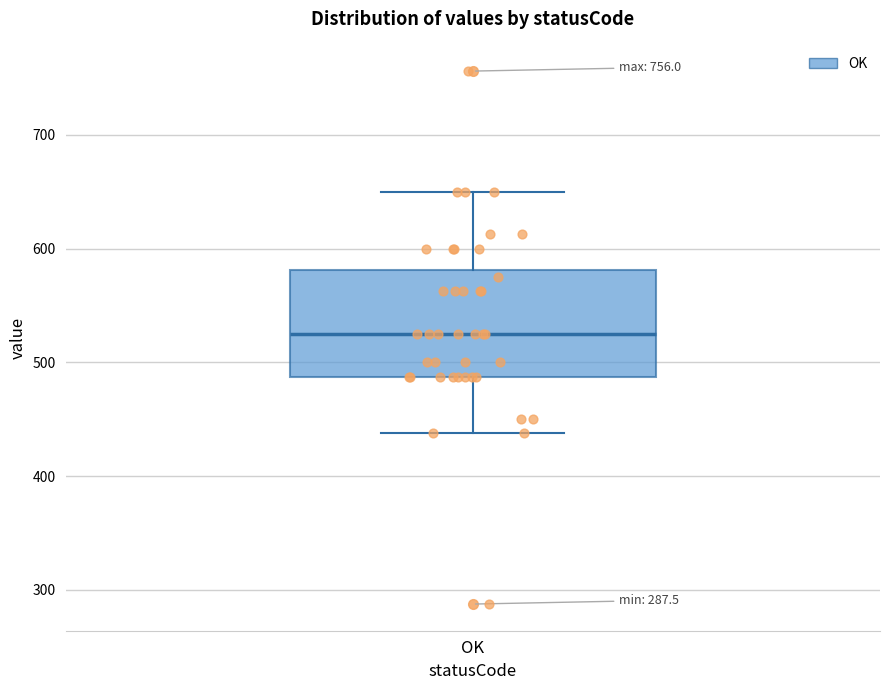

Transcribe this box plot: give where the median line is, the range the box spans, and where the two whiskers end, as read against the y-axis. The values are not printed on the chart, so give them approximately, as read against the axis.

median 530, box 490 to 580, whiskers 440 to 650